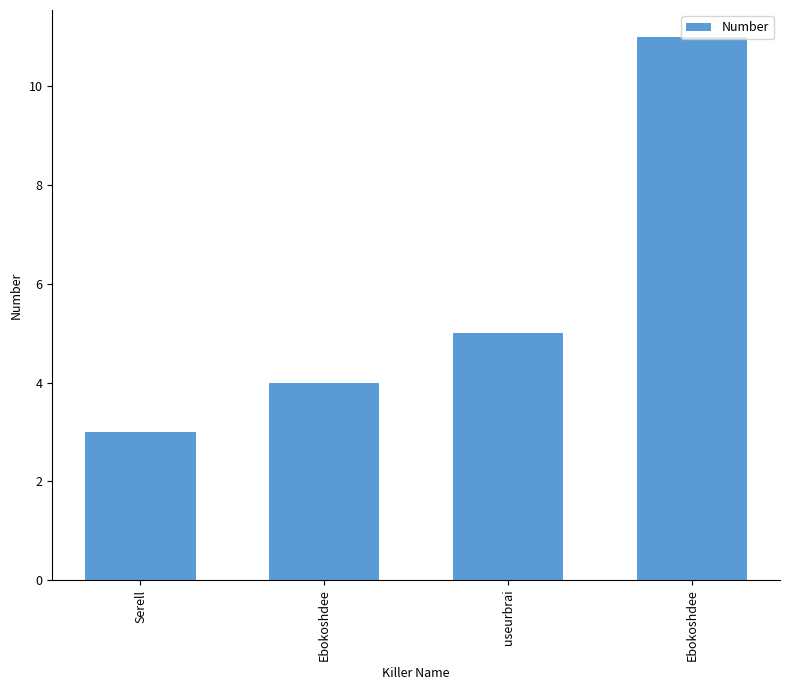

Reading left to right, what are all the values shown in this chart?

3	4	5	11